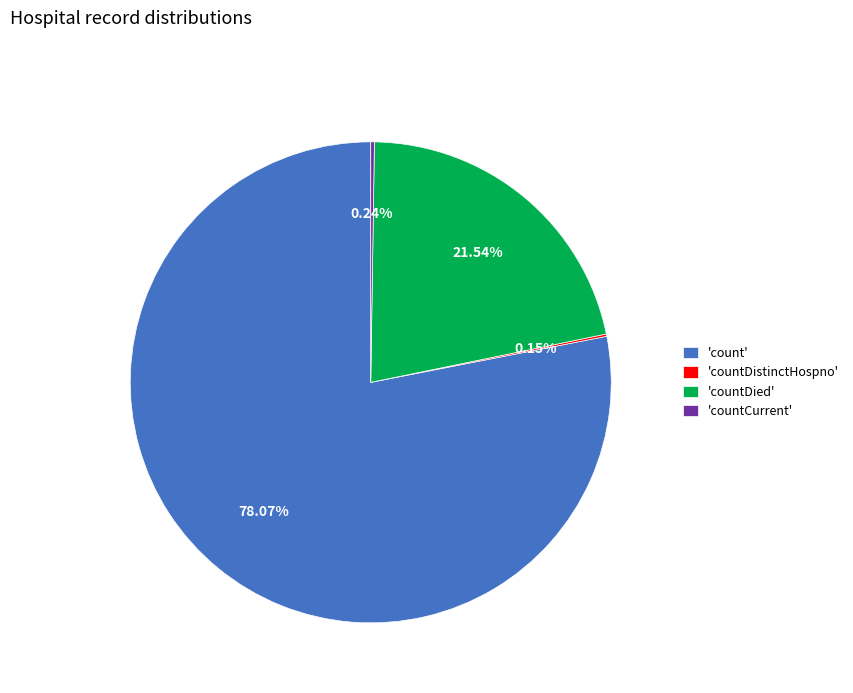

Is there a majority slice in this chart?

Yes